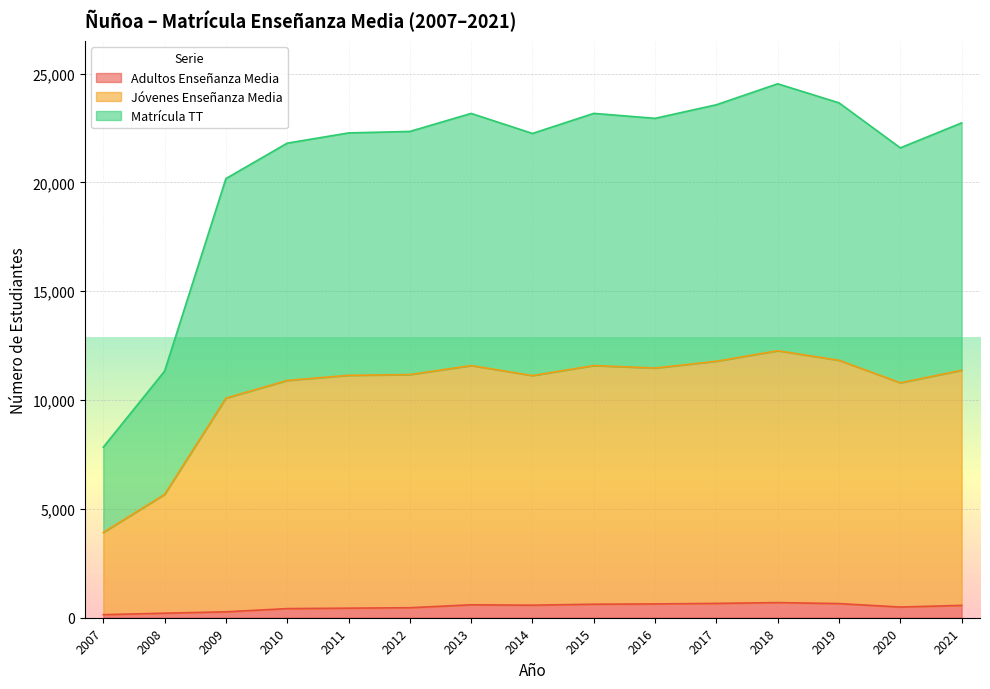

Reading left to right, list all the values displayed in this chart.

Adultos Enseñanza Media: 141	208	272	419	440	460	594	576	621	634	659	695	650	491	567
Jóvenes Enseñanza Media: 3919	5666	10089	10903	11138	11172	11586	11126	11587	11473	11785	12267	11829	10795	11368
Matrícula TT: 7838	11332	20178	21806	22276	22344	23172	22252	23174	22946	23570	24534	23658	21590	22736